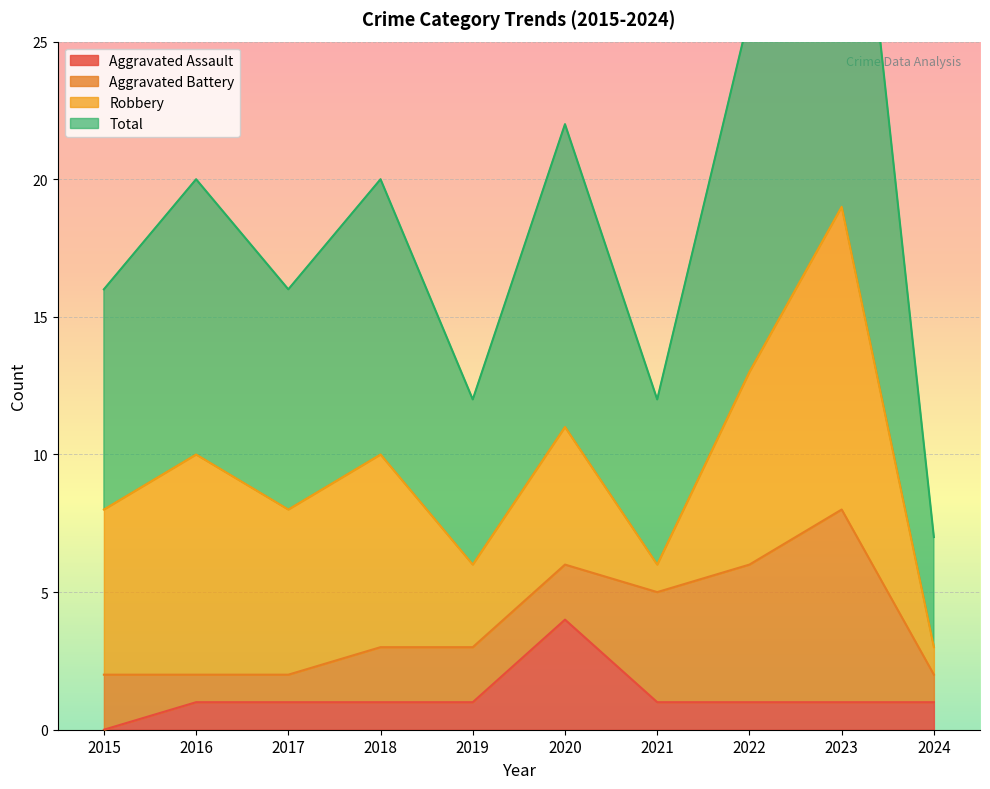

At which category is the sum across all series the highest?

2023